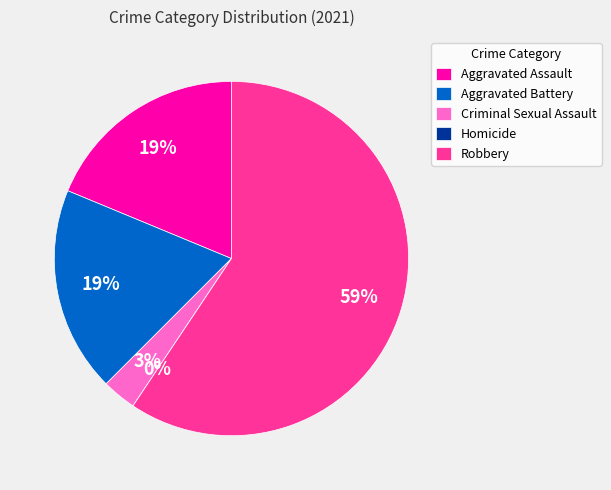

To the nearest percent, what is the average slice percentage?

20%